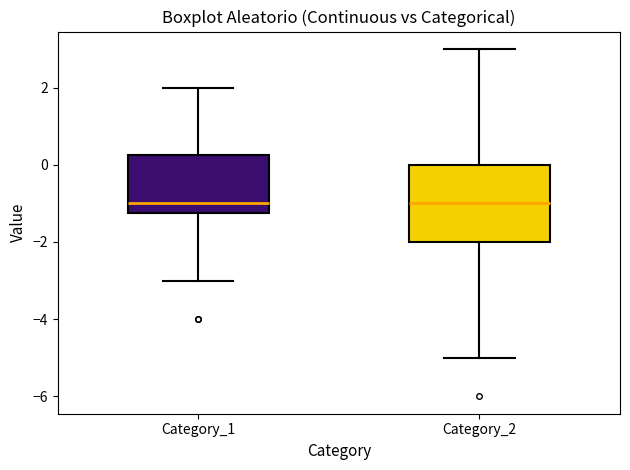

Reading left to right, read every box against the y-axis: the position of its median line, the range the box covers, and the ends of its whiskers. The values are not printed on the chart, so give them approximately, as read against the axis.

Category_1: median -1.0, box -1.2 to 0.2, whiskers -3.0 to 2.0
Category_2: median -1.0, box -2.0 to 0.0, whiskers -5.0 to 3.0